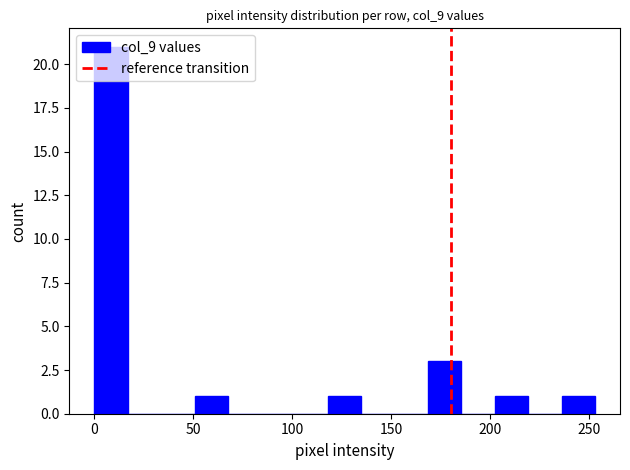

Around what value on the x-axis is the tallest bar? Give the approximate position of its centre, as read against the axis.

10